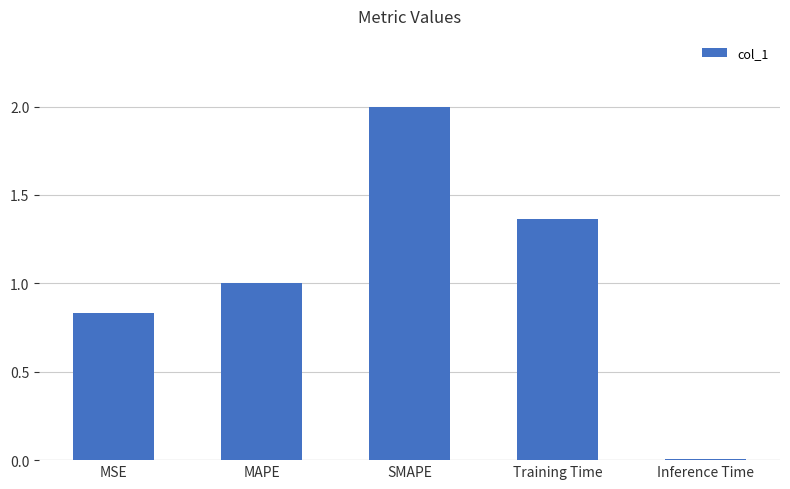

What is the difference between the maximum and minimum values?

2.0